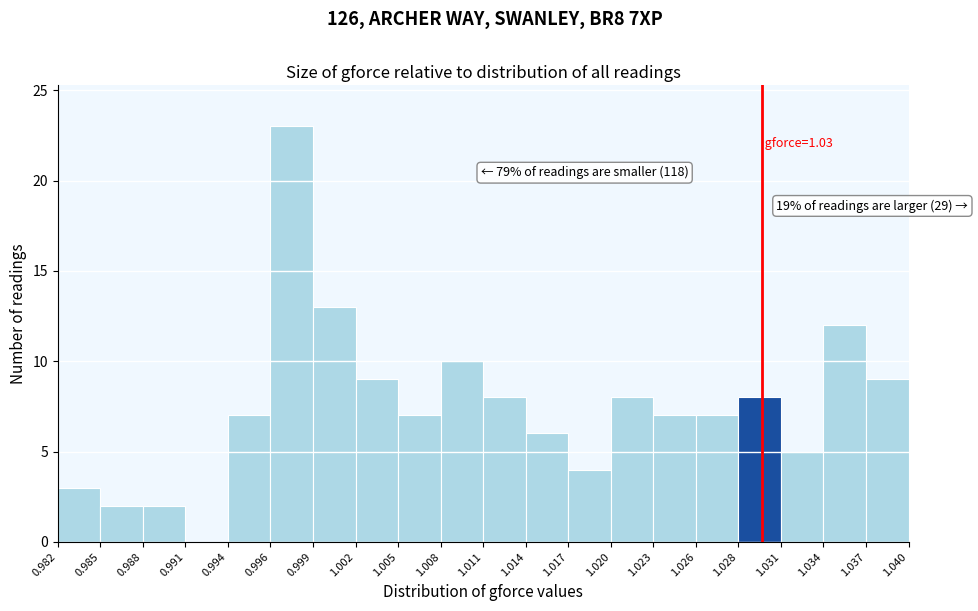

Over which range of the x-axis is the bar tallest?

0.996 to 0.999